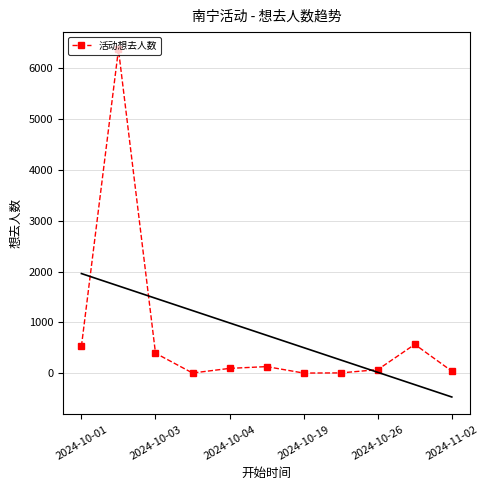

What is the value of the 6th point from the left?

132